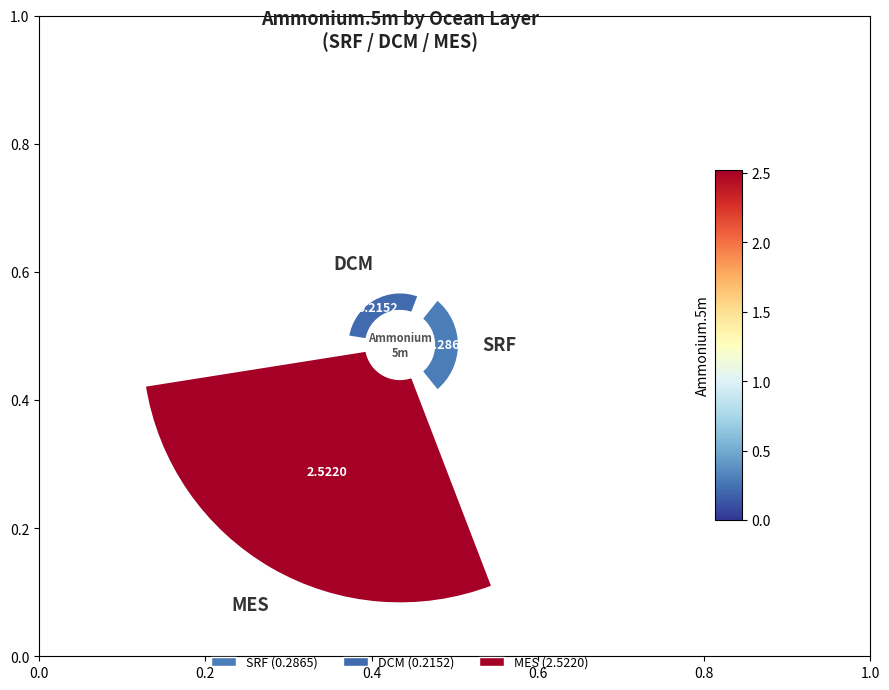

What portion of the pie excludes SRF?

90.5%